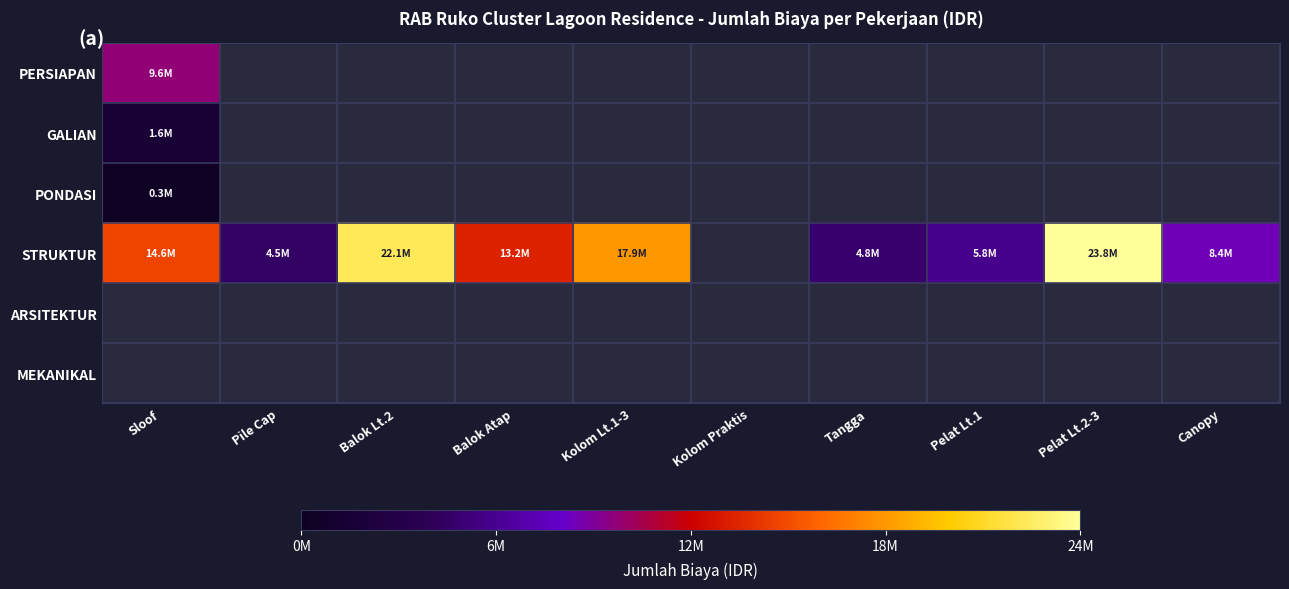

Rank the series by their maximum value, from lowest to highest.

PONDASI, GALIAN, PERSIAPAN, STRUKTUR, ARSITEKTUR, MEKANIKAL